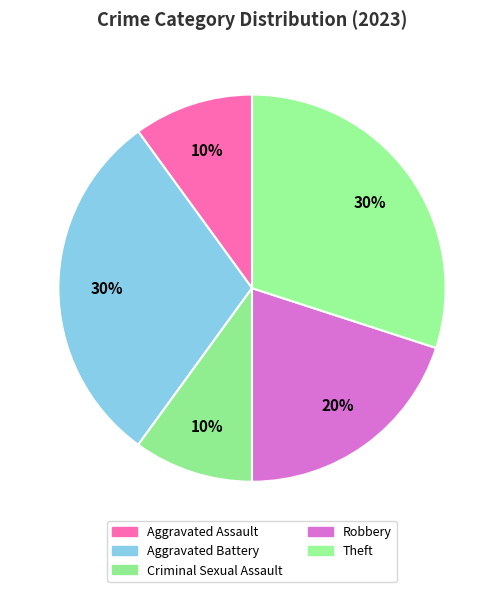

Do Aggravated Assault and Aggravated Battery together represent more than half of the pie?

No